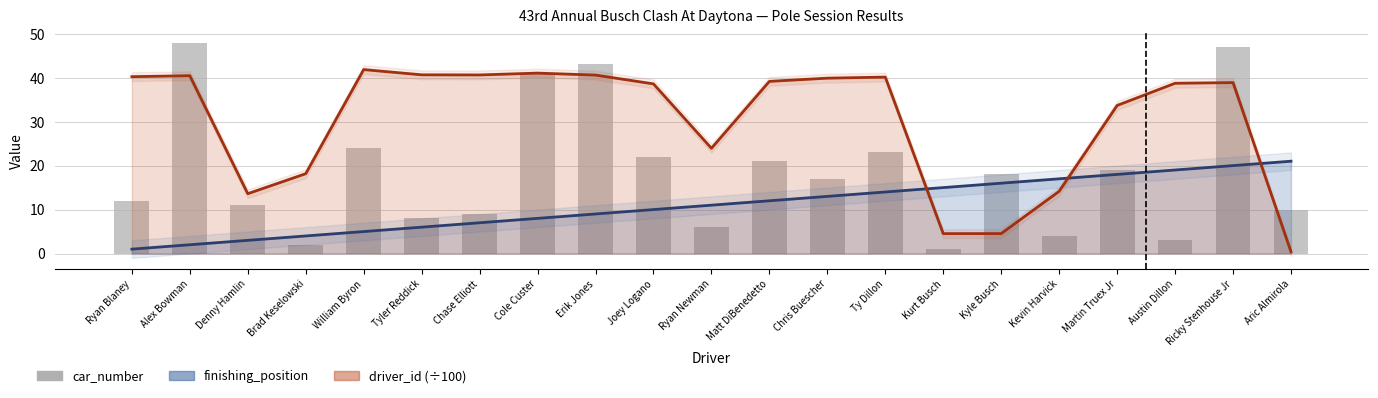

Where does the data first go above 17?

Alex Bowman